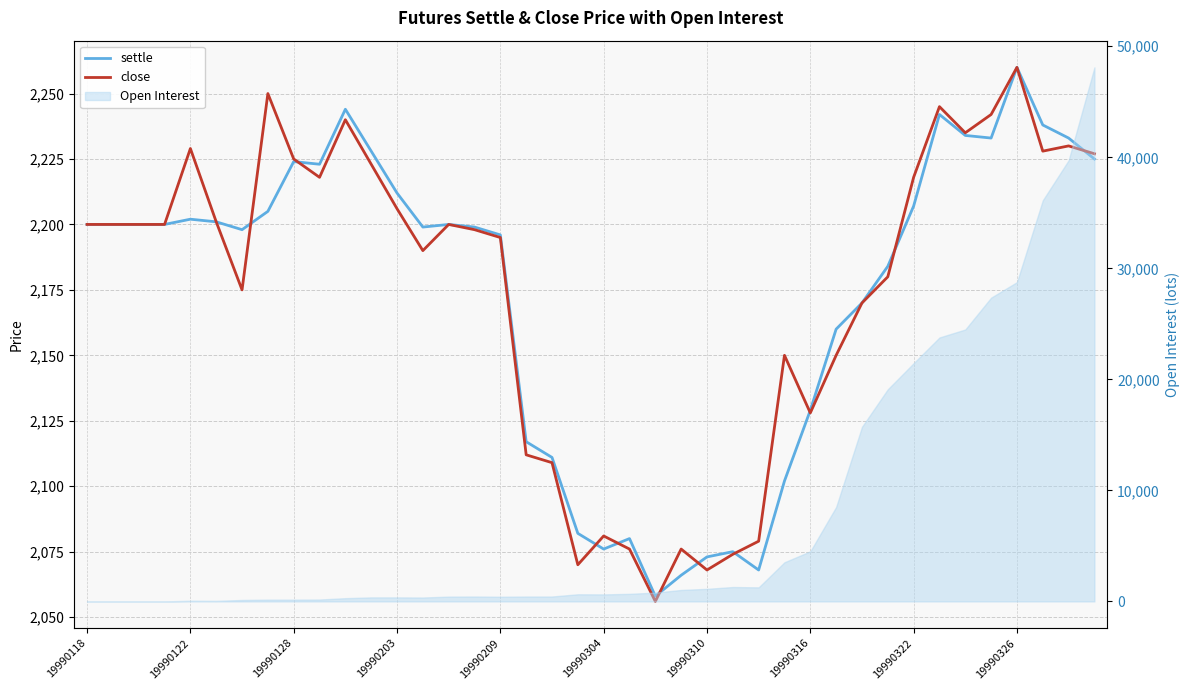

What is the total value across all series at 19990316?

4257